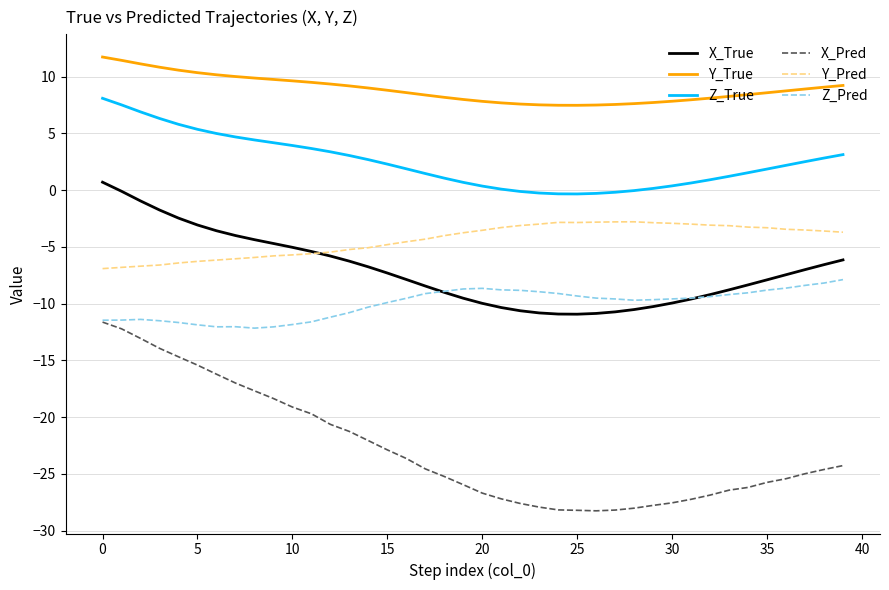

What is the maximum value shown in the chart?

11.7